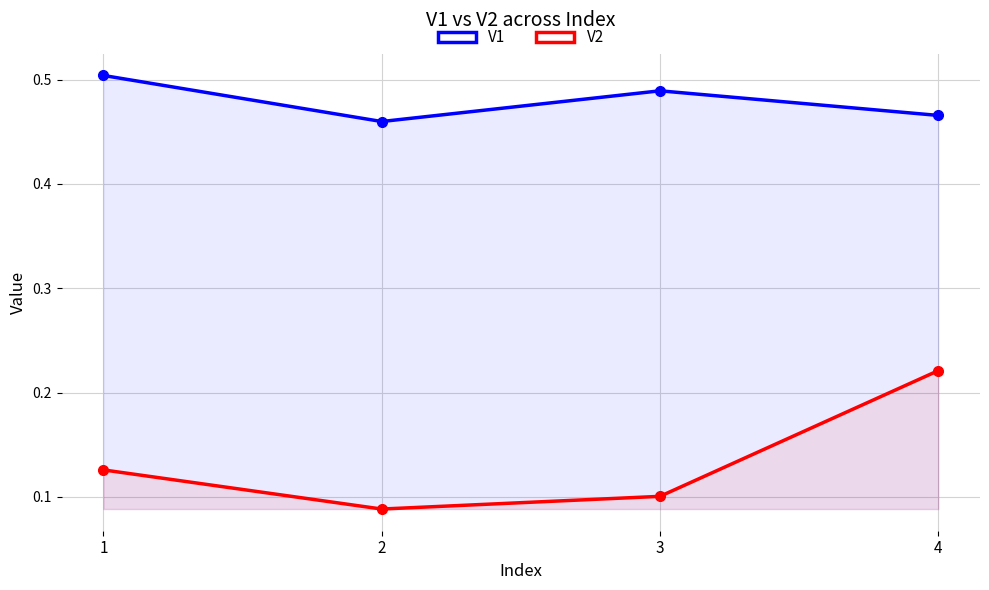

Reading left to right, transcribe all the data shown in this chart.

V1: 0.5	0.5	0.5	0.5
V2: 0.1	0.1	0.1	0.2